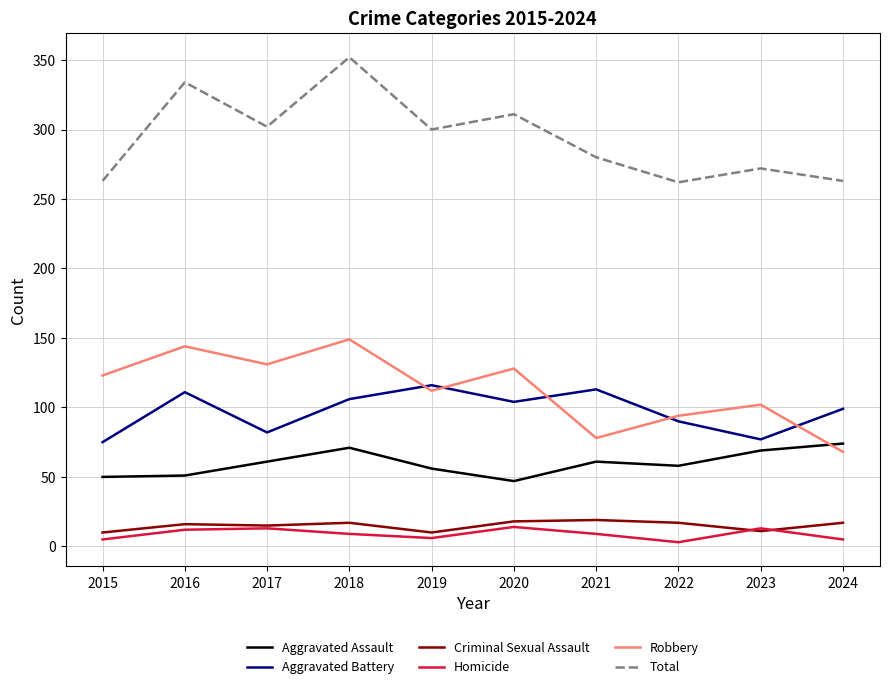

True or false: Homicide and Total intersect in this chart.

False